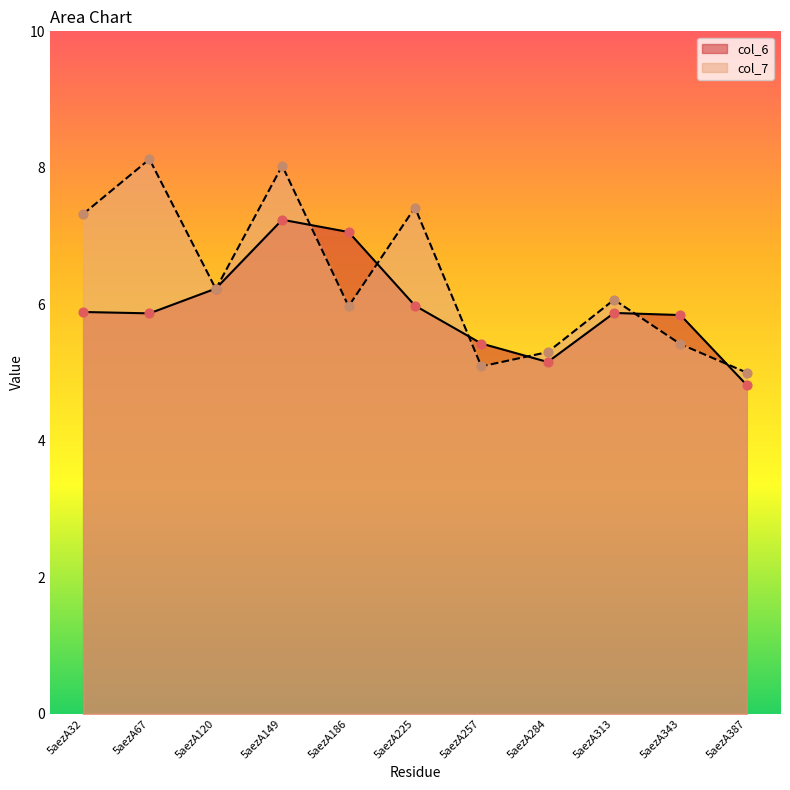

Which series has the largest Y range (max minus min)?

col_7